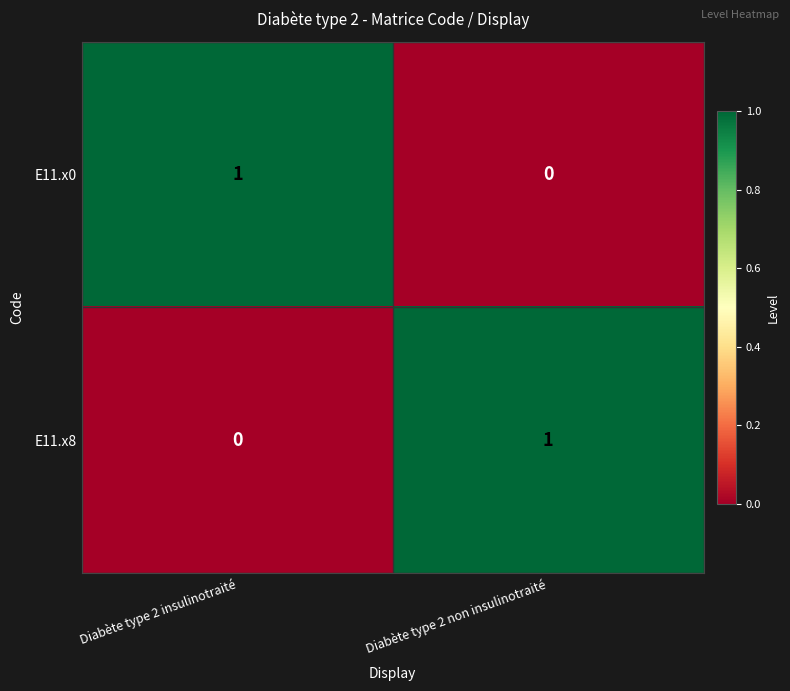

At how many categories does at least one series exceed 0?

2